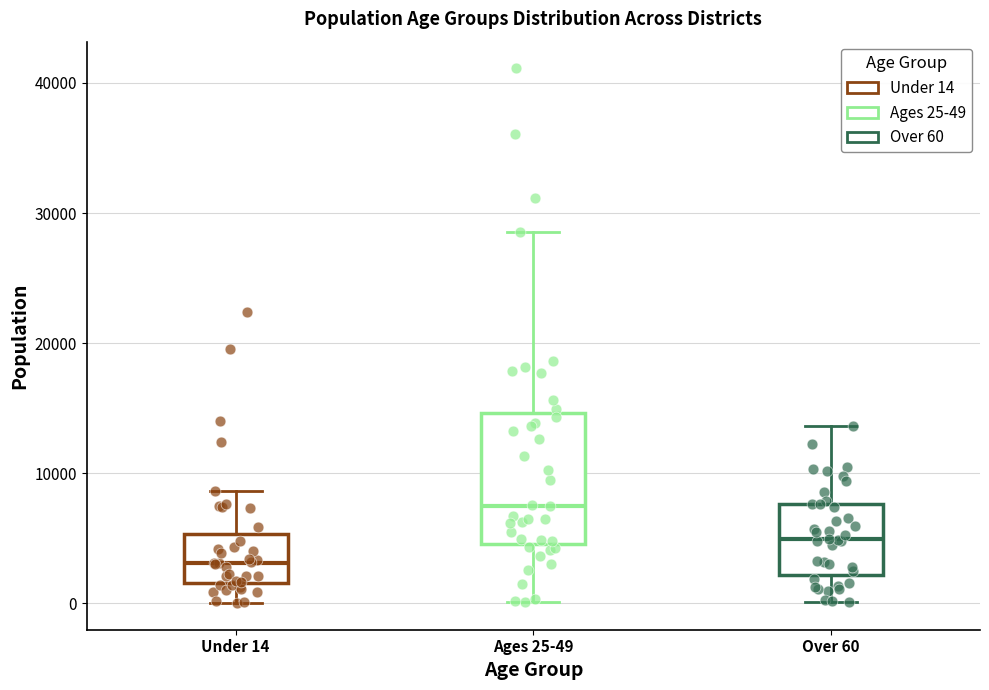

Which box has the lowest median line?

Under 14